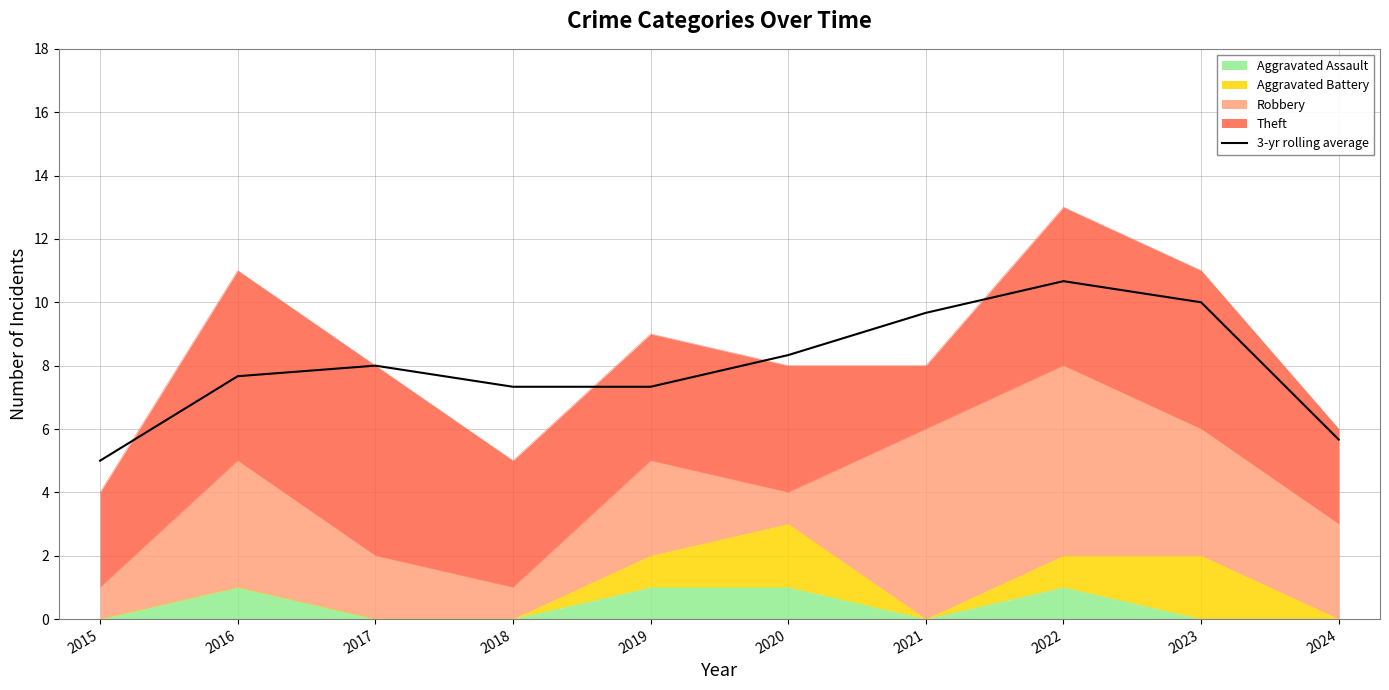

What is the value of the 2nd point from the left?

7.7